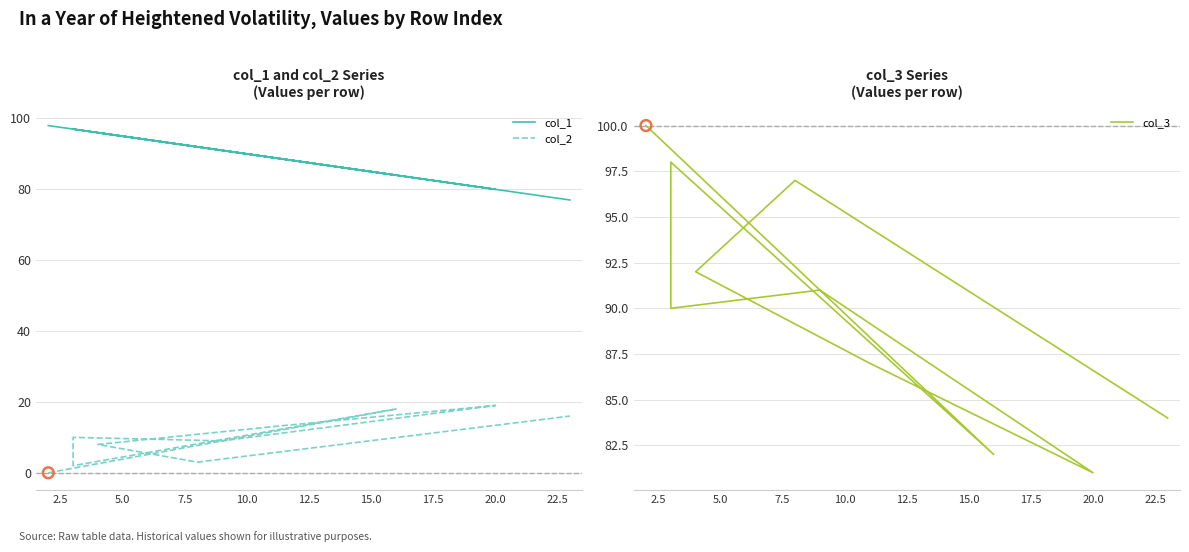

Which series reaches the maximum Y coordinate?

col_3